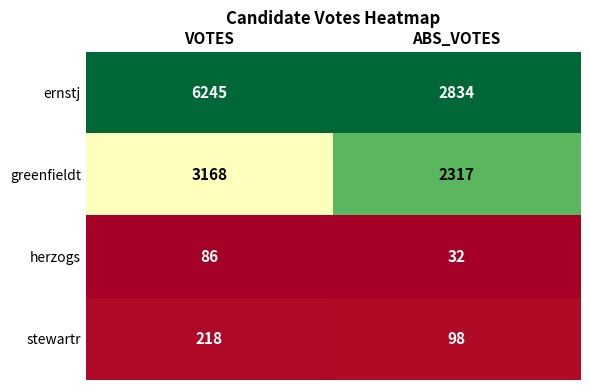

Reading left to right, transcribe all the data shown in this chart.

ernstj: 6245	2834
greenfieldt: 3168	2317
herzogs: 86	32
stewartr: 218	98